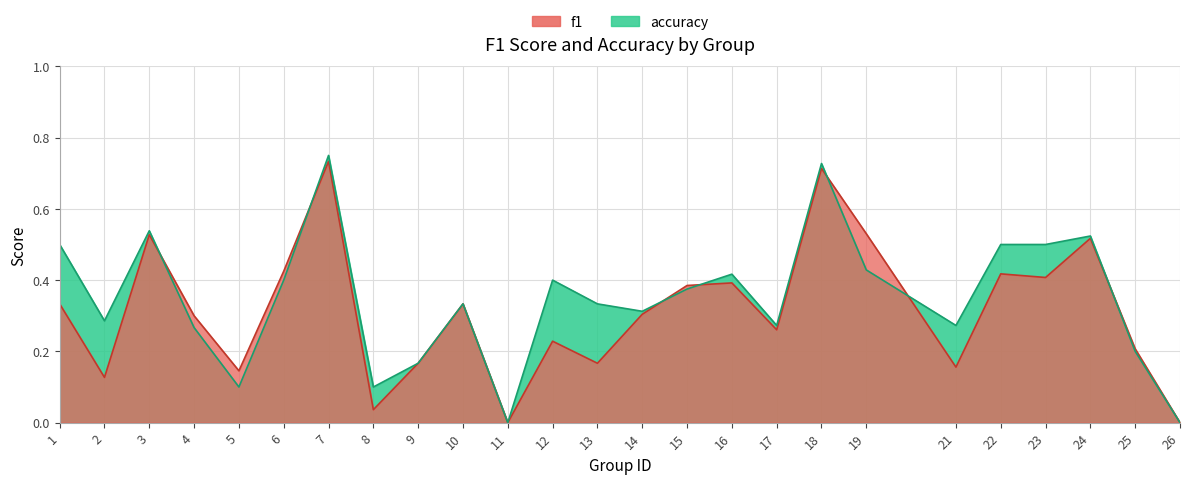

What is the value of the f1 point at the 23rd from the left?

0.5